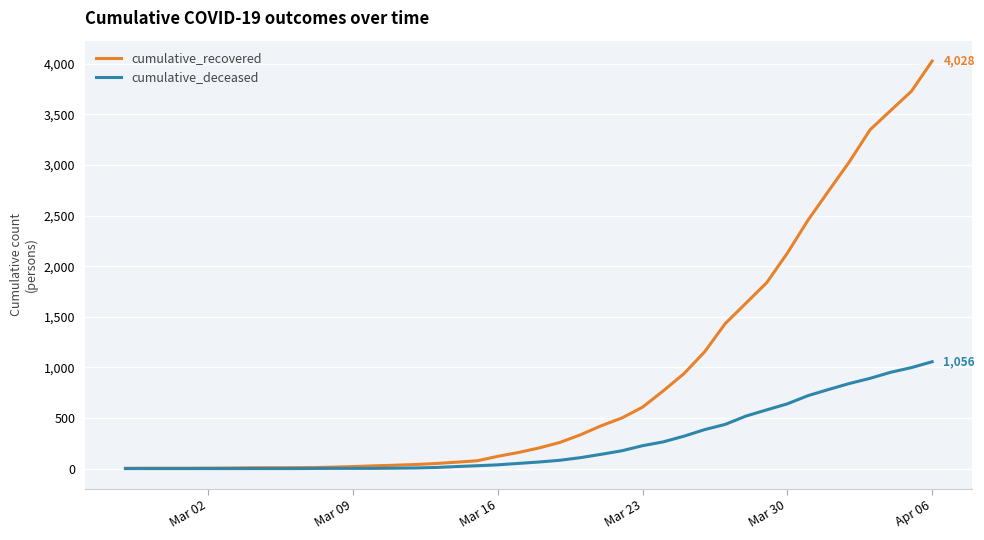

What is the highest value of the cumulative_deceased series?

1056